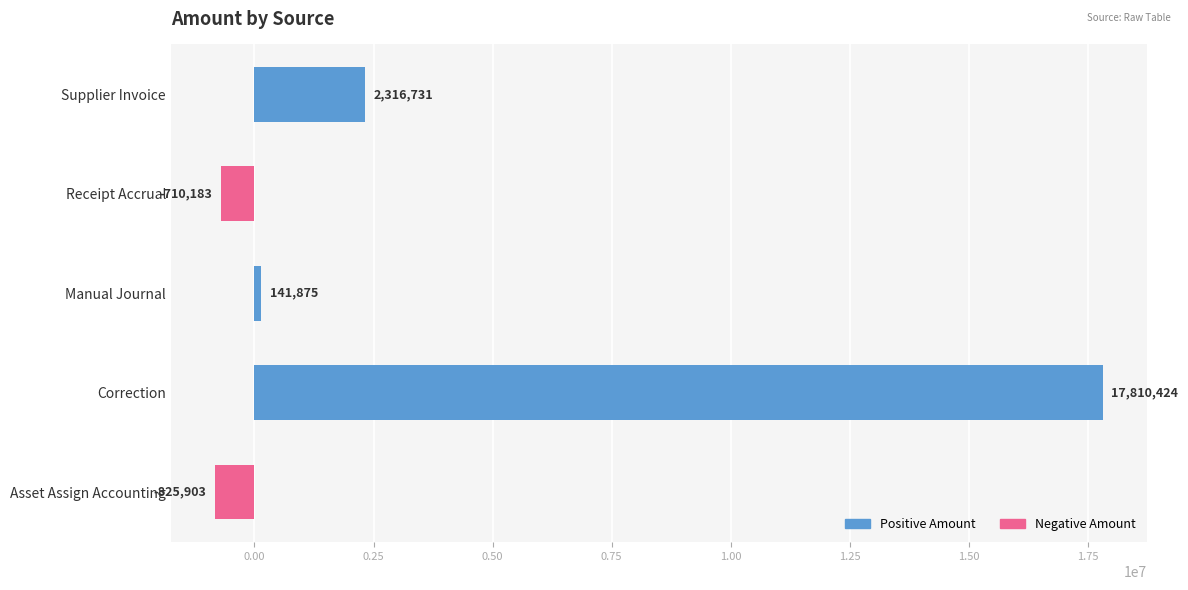

At which label is the value closest to 8492260?

Supplier Invoice